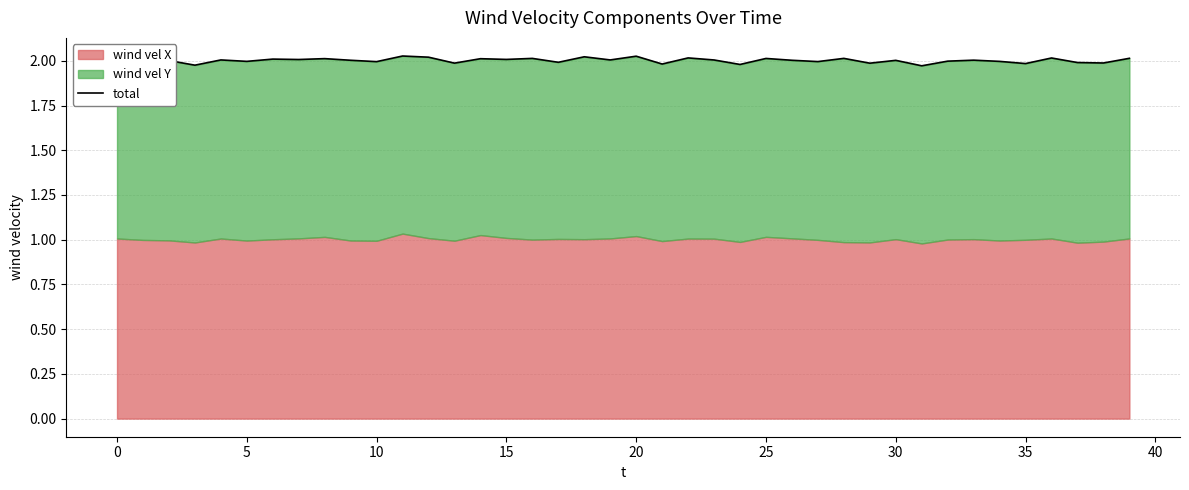

Reading left to right, what are all the values shown in this chart?

2.0	2.0	2.0	2.0	2.0	2.0	2.0	2.0	2.0	2.0	2.0	2.0	2.0	2.0	2.0	2.0	2.0	2.0	2.0	2.0	2.0	2.0	2.0	2.0	2.0	2.0	2.0	2.0	2.0	2.0	2.0	2.0	2.0	2.0	2.0	2.0	2.0	2.0	2.0	2.0